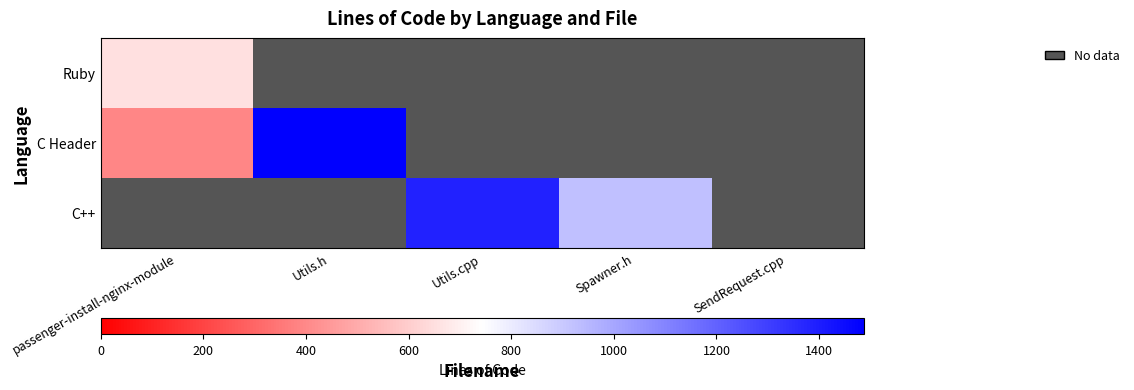

Rank the series by their average value, from lowest to highest.

Ruby, C Header, C++